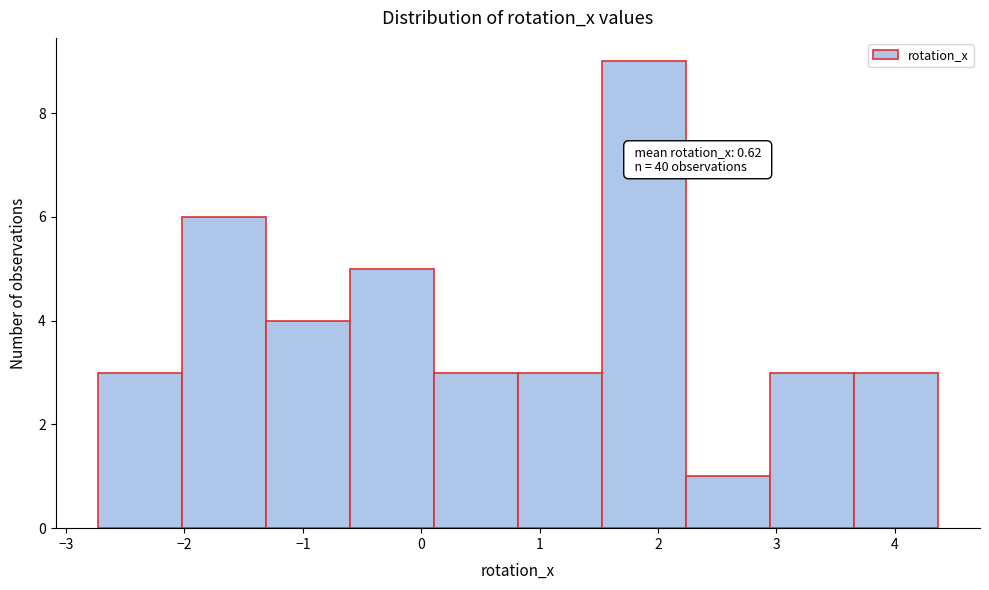

Over which range of the x-axis is the bar tallest?

1.5 to 2.2